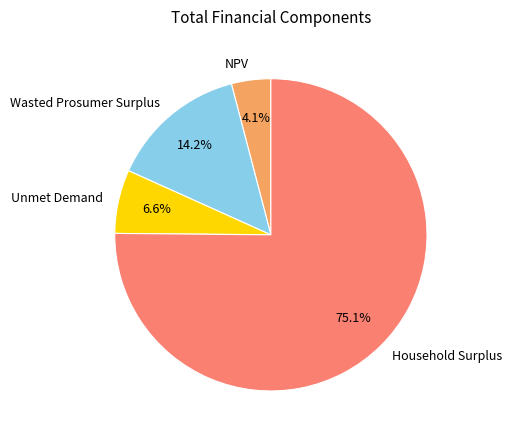

How many slices are in this pie chart?

4